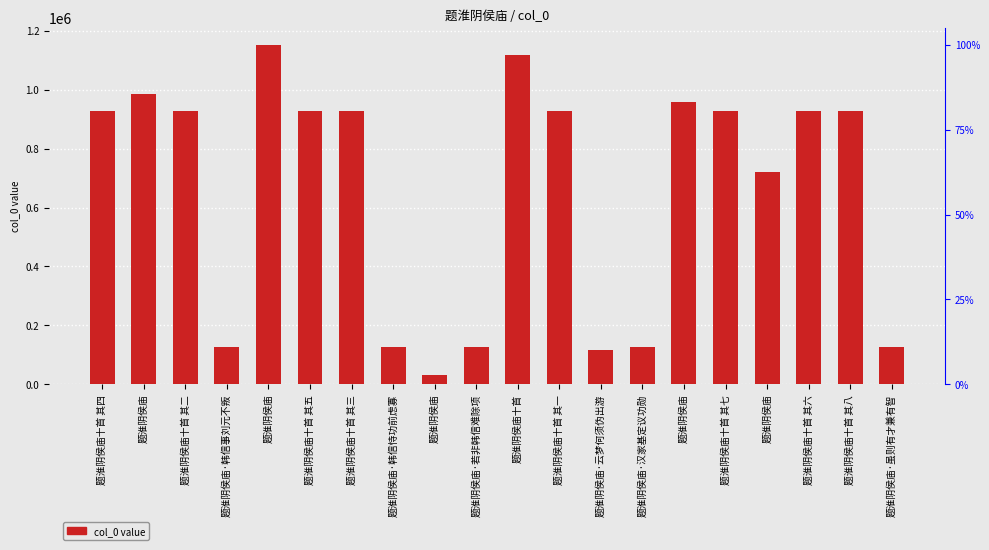

What is the ratio of the value at 题淮阴侯庙·虽则有才兼有智 to the value at 题淮阴侯庙十首 其五?

0.1